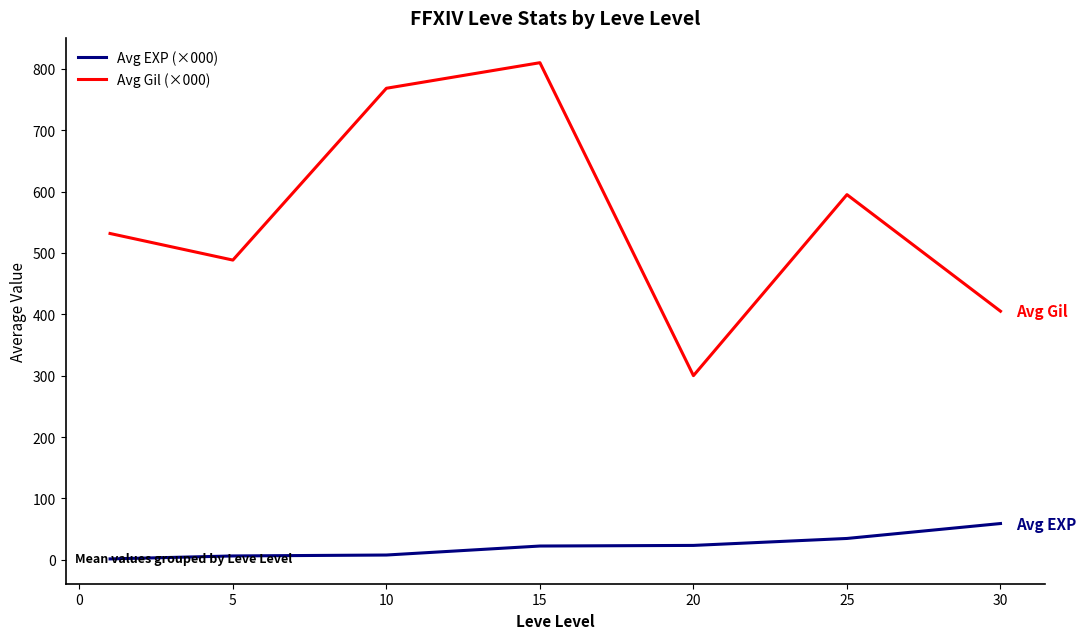

Which series has the largest range (max minus min)?

Avg Gil (×000)